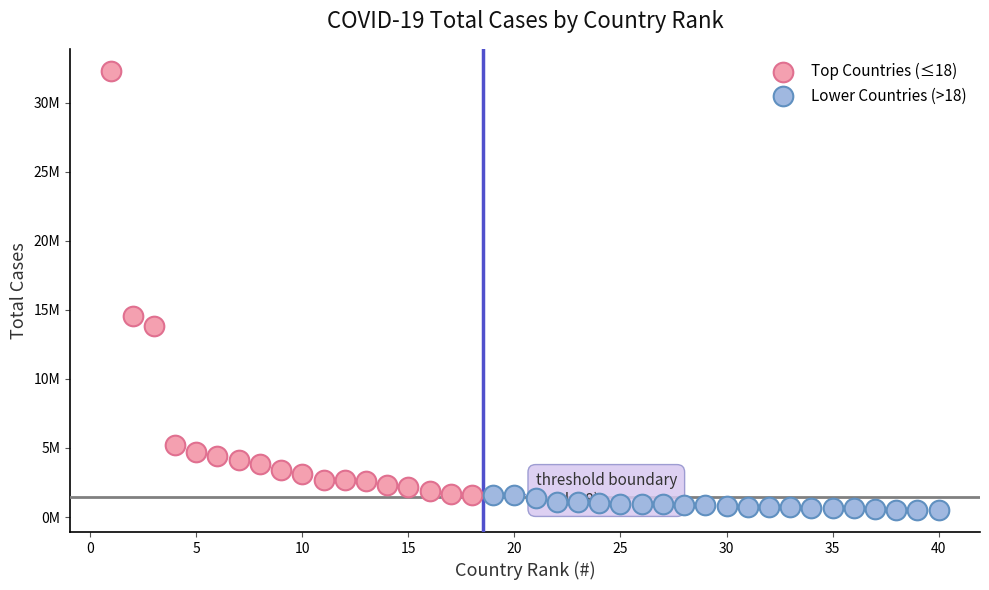

Which series contains the highest Y value?

Top Countries (≤18)